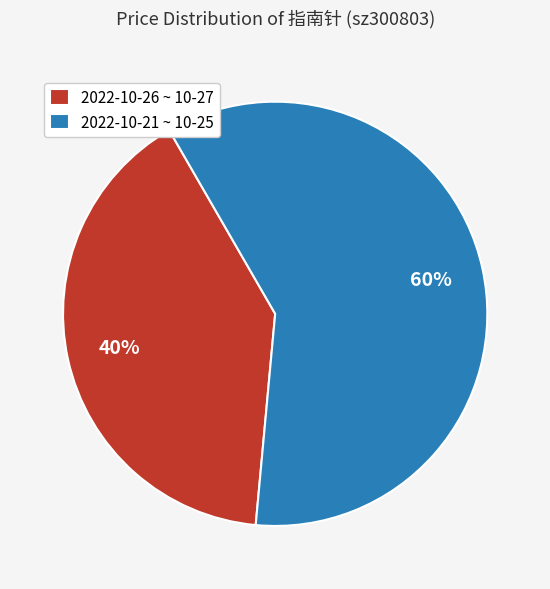

Rank the categories by value from lowest to highest.

2022-10-26 ~ 10-27, 2022-10-21 ~ 10-25